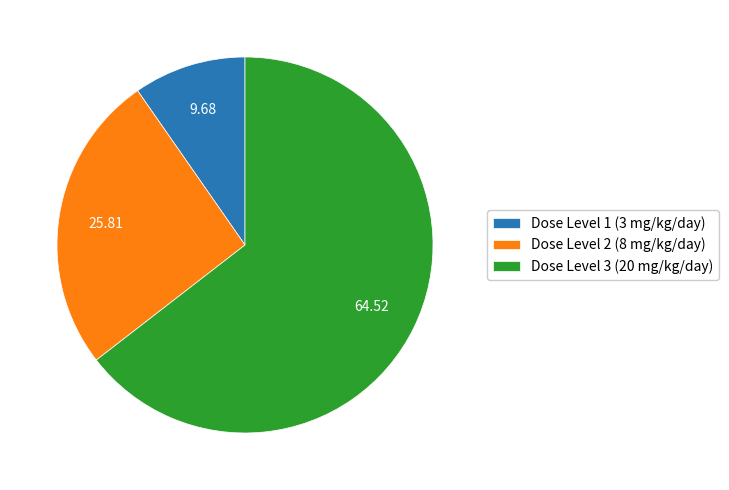

Is there any slice that represents more than half of the pie?

Yes